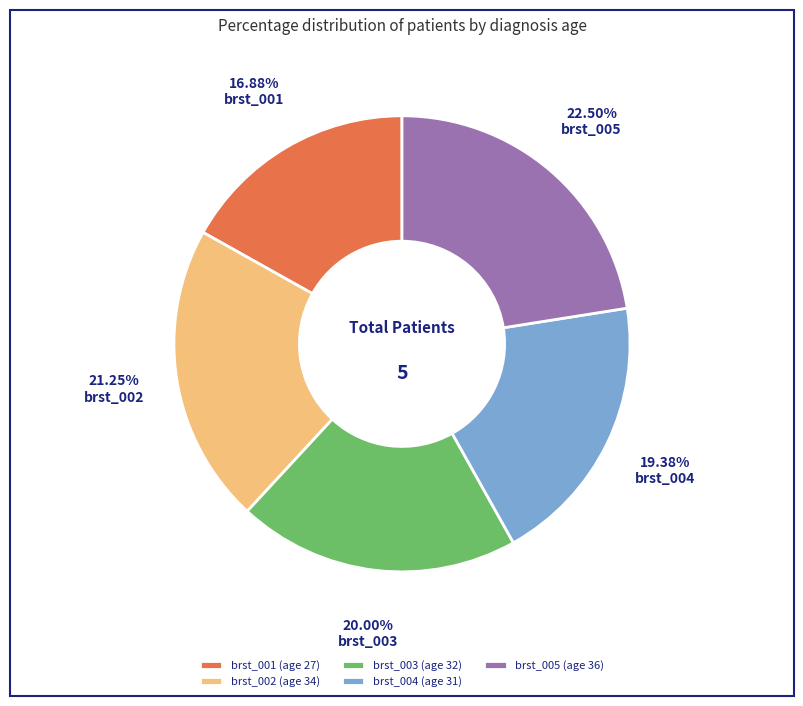

To the nearest percent, what percentage of the pie is brst_003?

20%